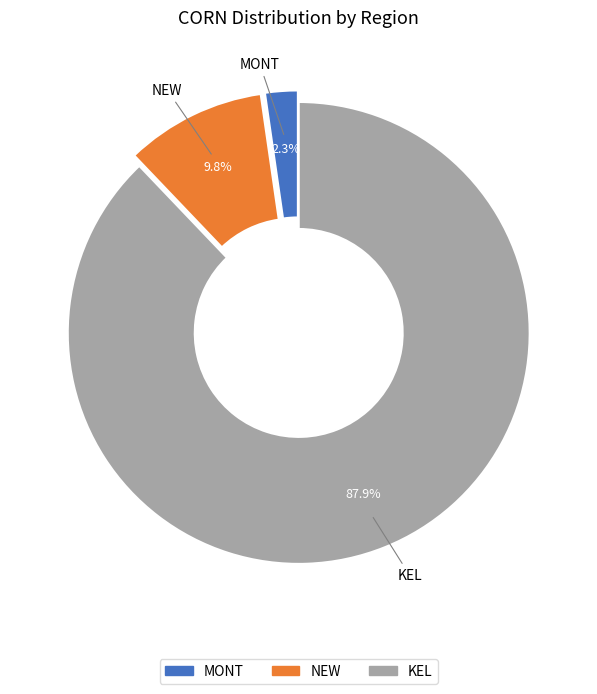

Does NEW account for over 50% of the chart?

No